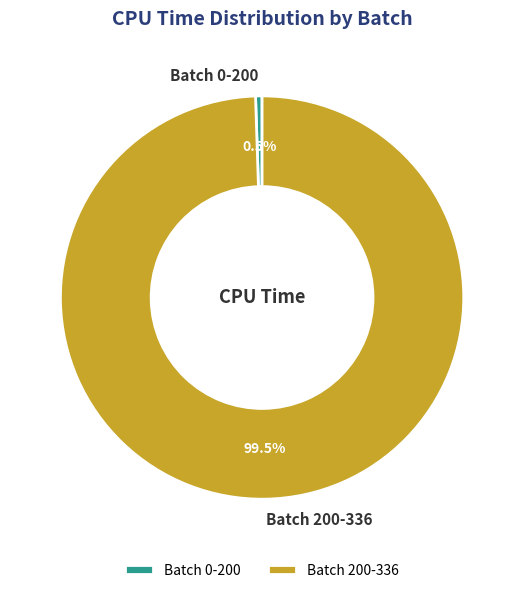

Does Batch 200-336 represent more than half of the total?

Yes